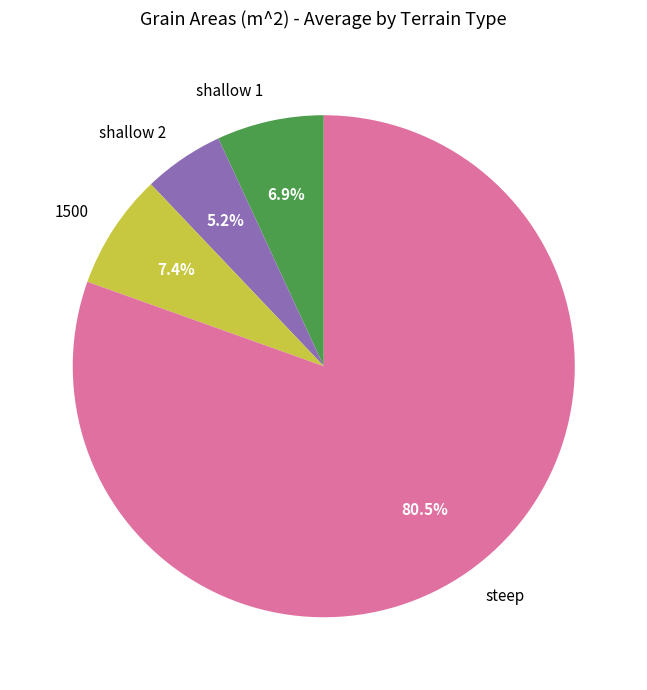

What percentage is NOT represented by shallow 2?

94.8%